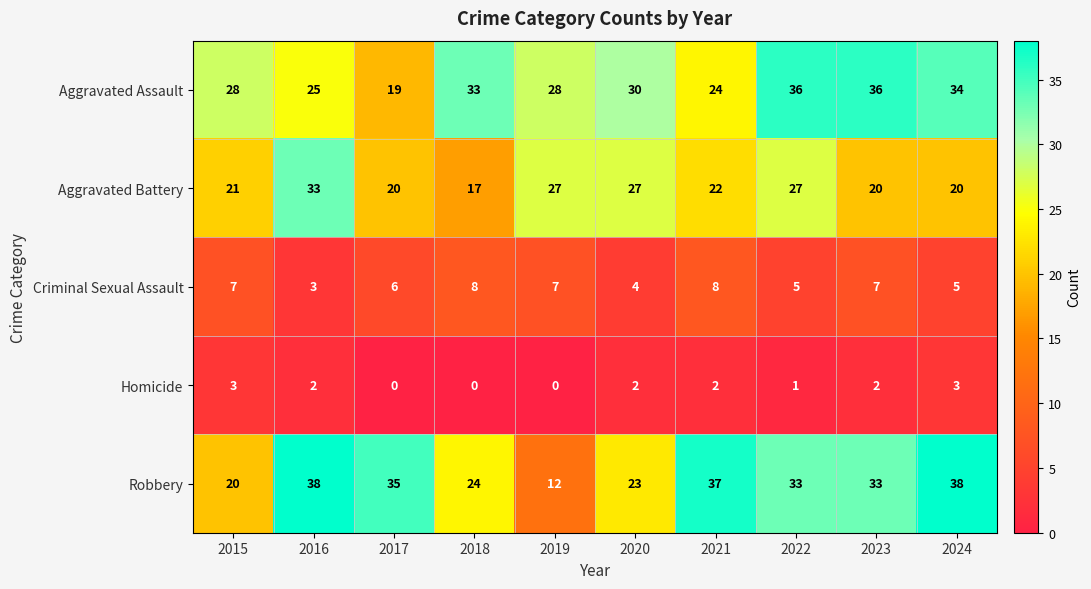

What is the spread (max minus min) of values at 2017?

35